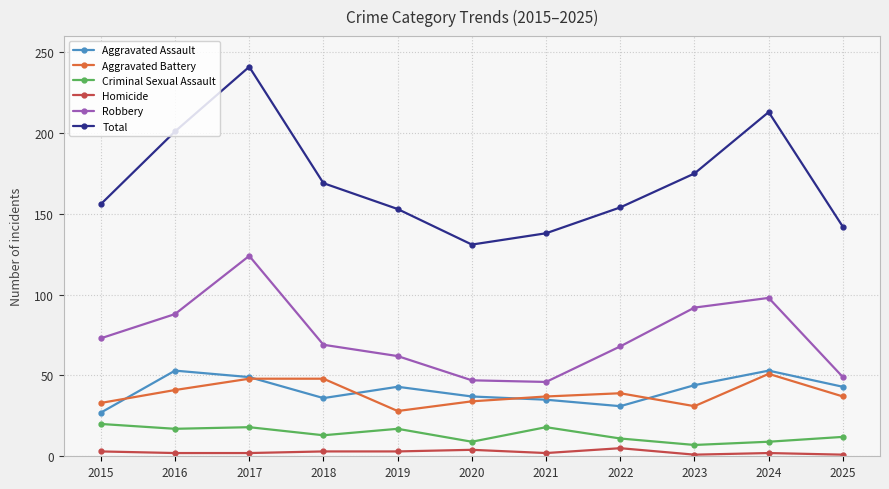

True or false: Aggravated Battery and Robbery intersect in this chart.

False